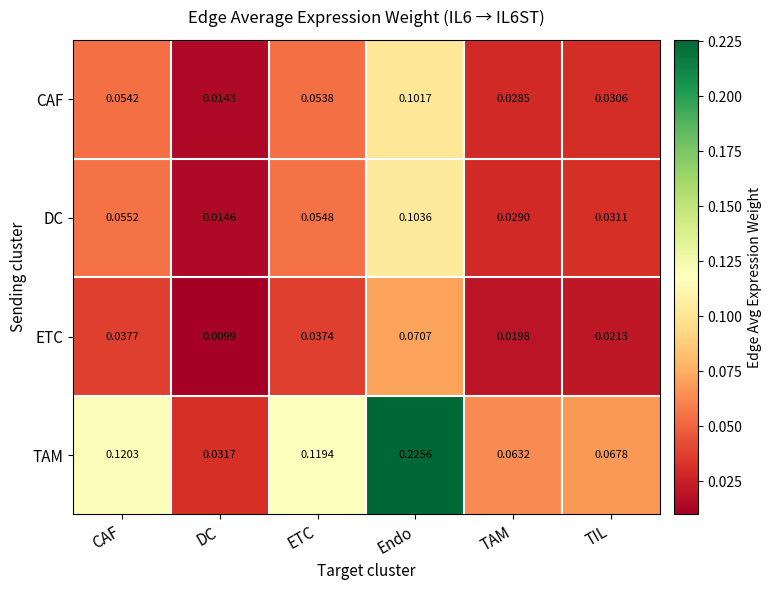

Between ETC and TIL, which series saw the biggest shift?

TAM